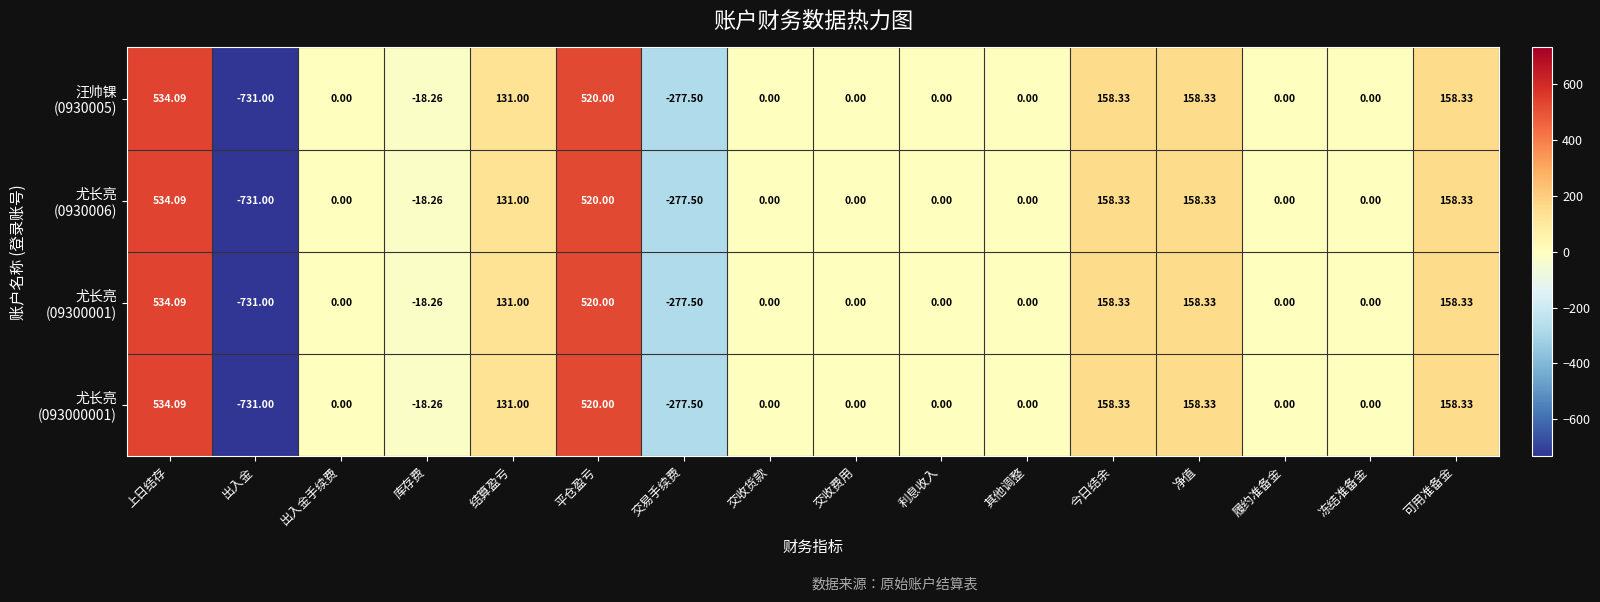

At which category is the sum across all series the highest?

上日结存